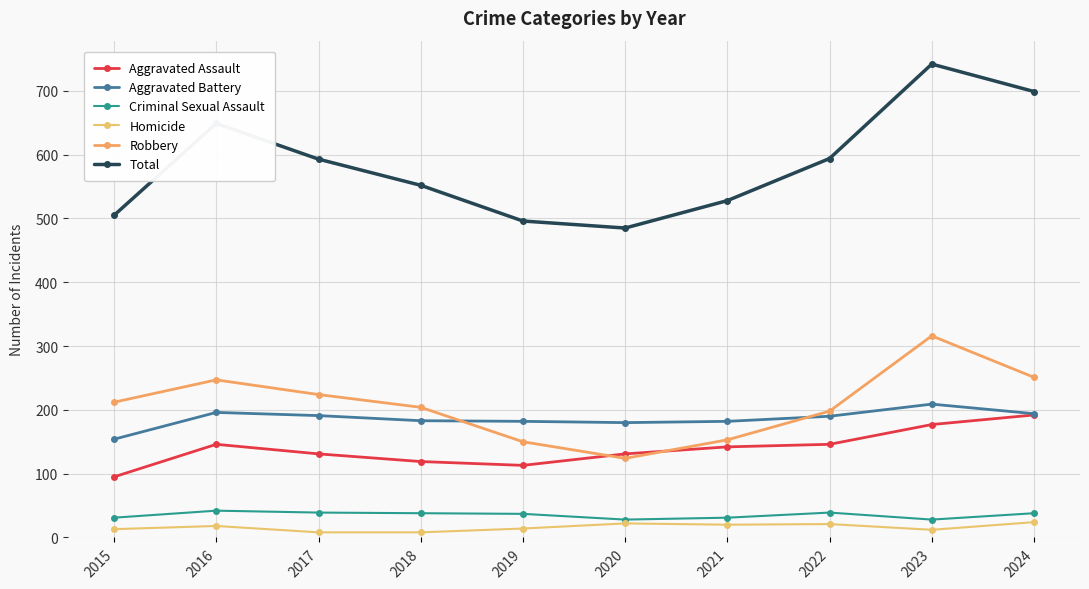

At which label does Total first exceed 593?

2016